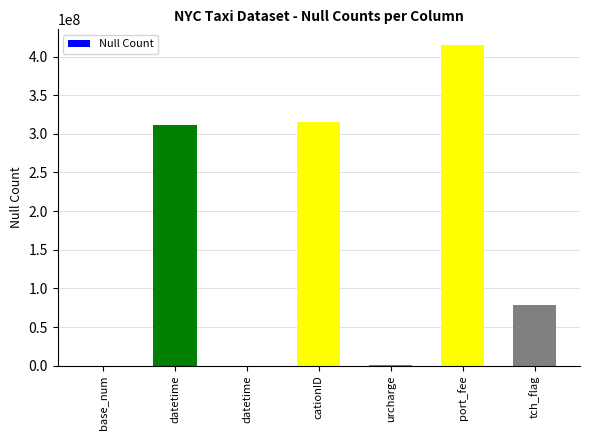

Count the number of categories in the chart.

7